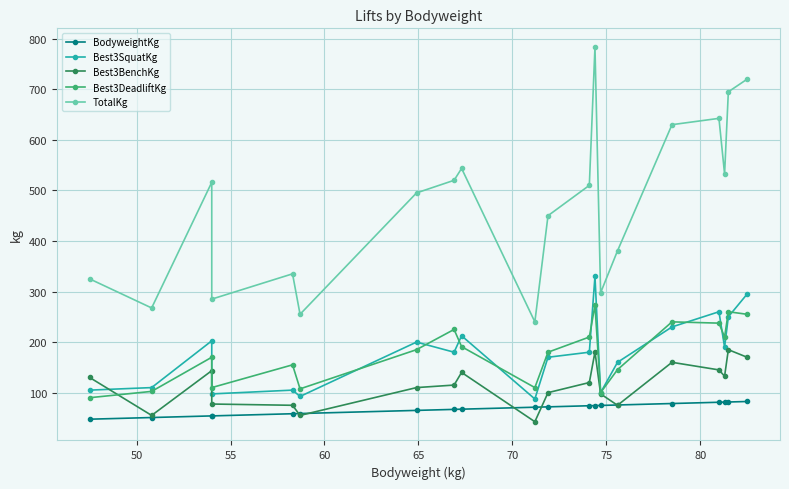

What are all the series names shown in the legend?

BodyweightKg, Best3SquatKg, Best3BenchKg, Best3DeadliftKg, TotalKg